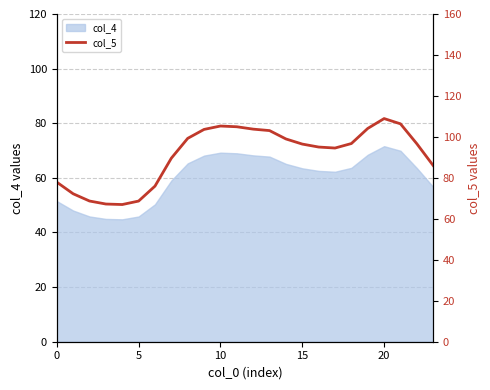

What is the minimum value for col_4?

44.8